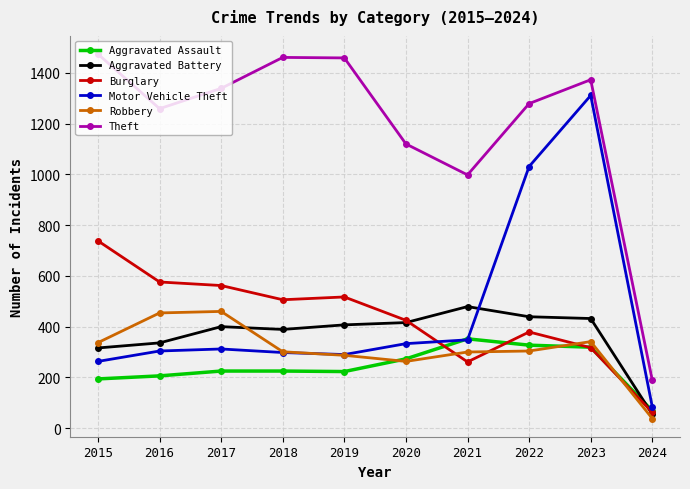

How many categories are shown in the chart?

10